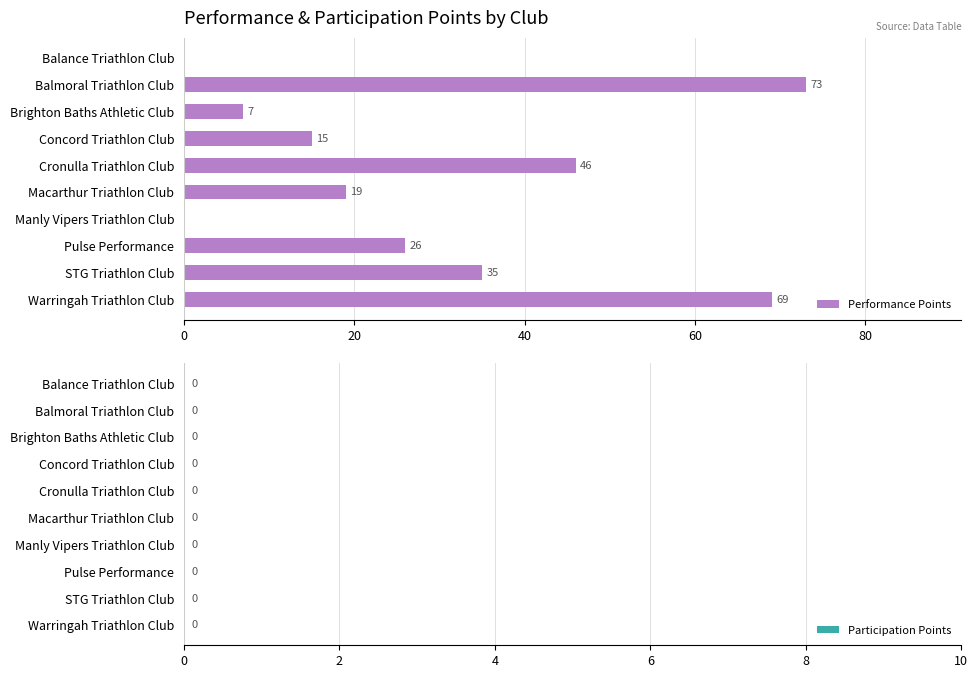

Which has a higher value, Warringah Triathlon Club or Manly Vipers Triathlon Club?

Warringah Triathlon Club